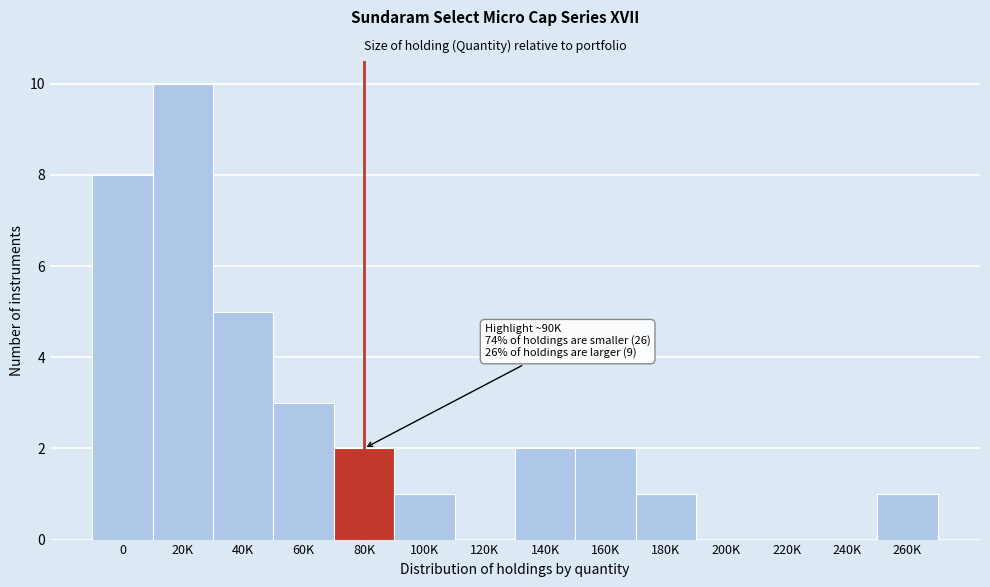

Reading left to right, what are all the values shown in this chart?

0=8	20K=10	40K=5	60K=3	80K=2	100K=1	120K=0	140K=2	160K=2	180K=1	200K=0	220K=0	240K=0	260K=1